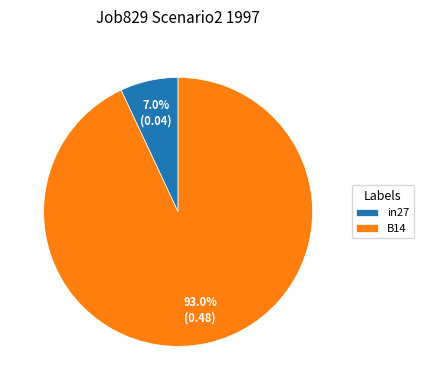

Rank the categories by value from lowest to highest.

in27, B14